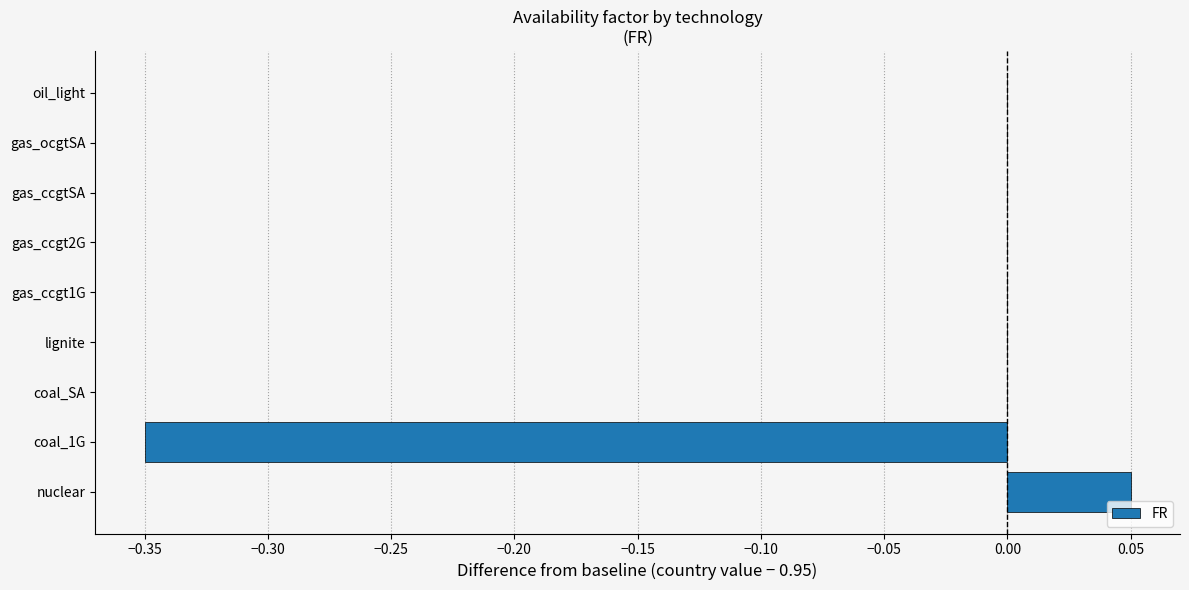

The value at gas_ccgt2G is -0.2. True or false?

False